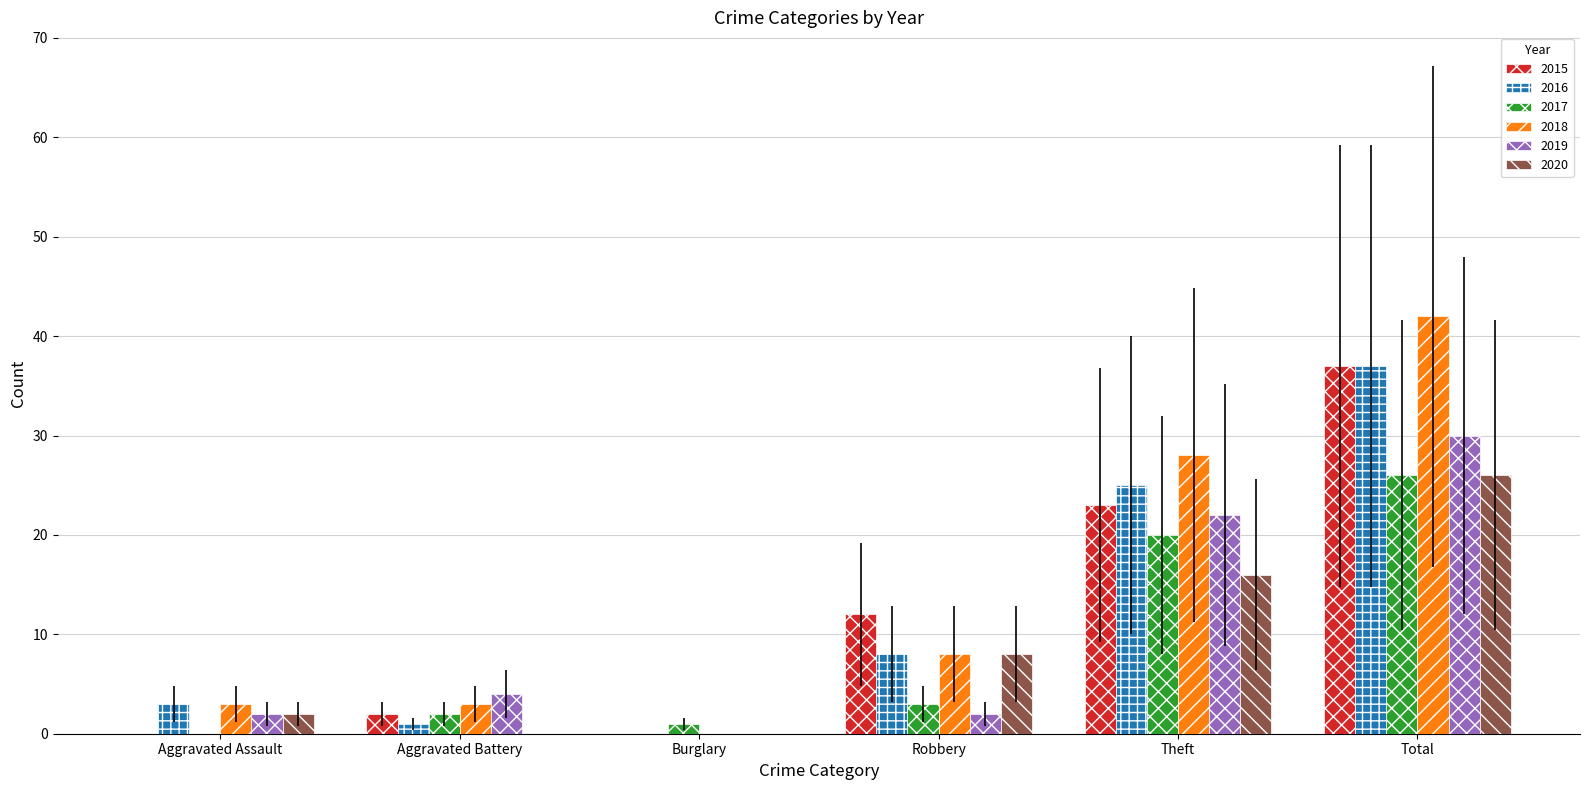

Read the 2019 value at Theft, to the nearest 5.

20